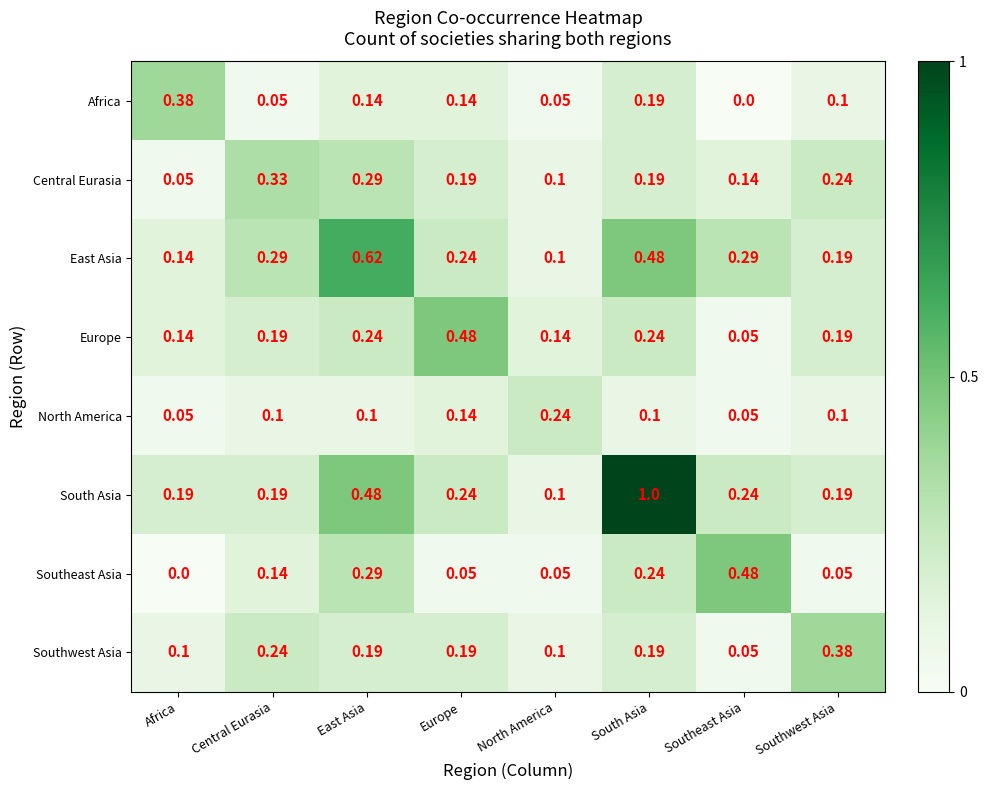

Which series has the widest spread of values?

South Asia